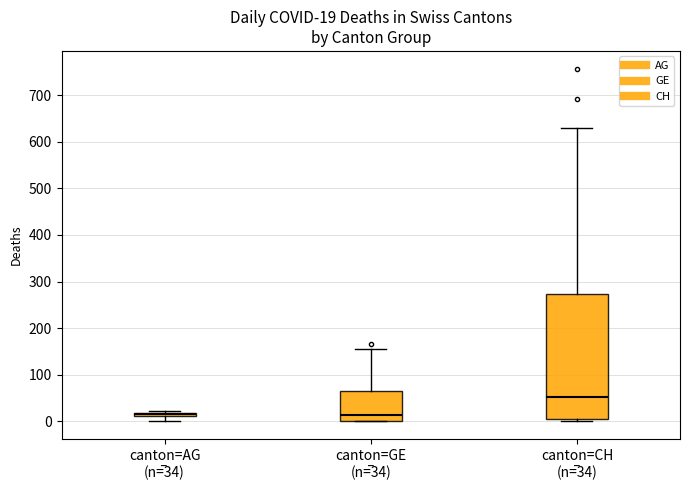

Which box is the tallest, from its lower edge to its upper edge?

canton=CH (n=̅34)